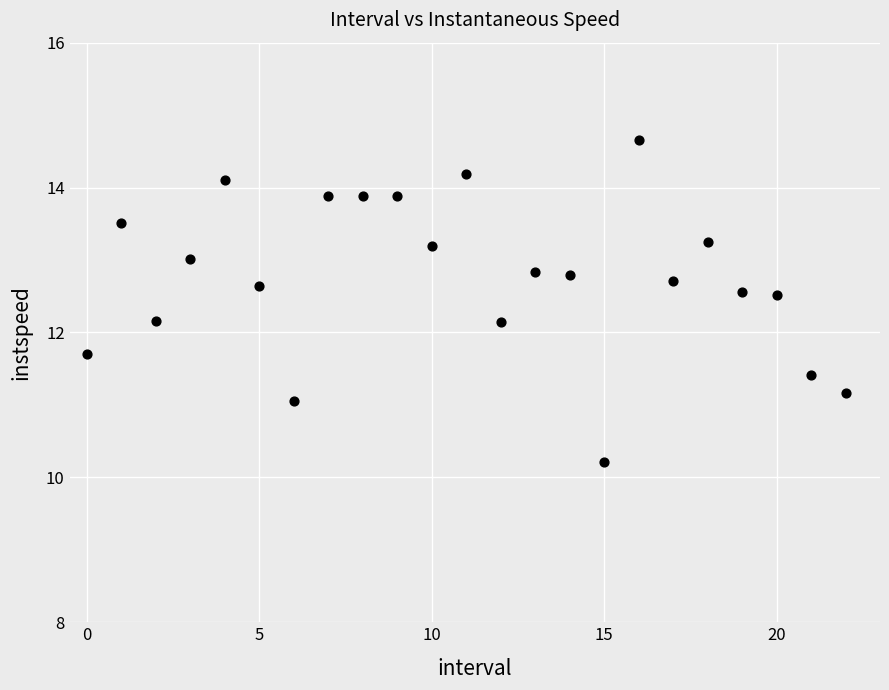

What is the range of Y values (max minus min)?

4.4